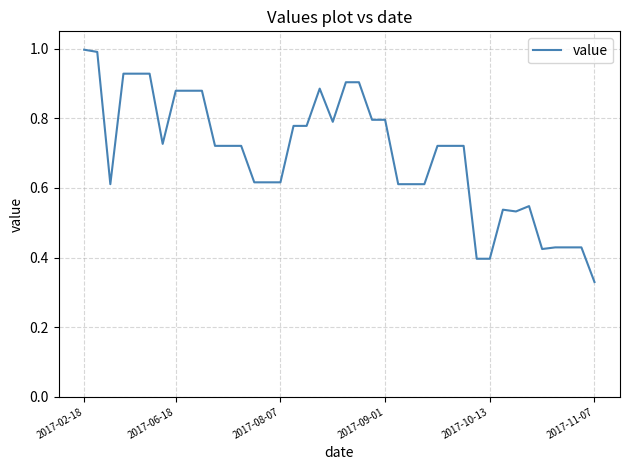

What is the maximum value shown in the chart?

1.0